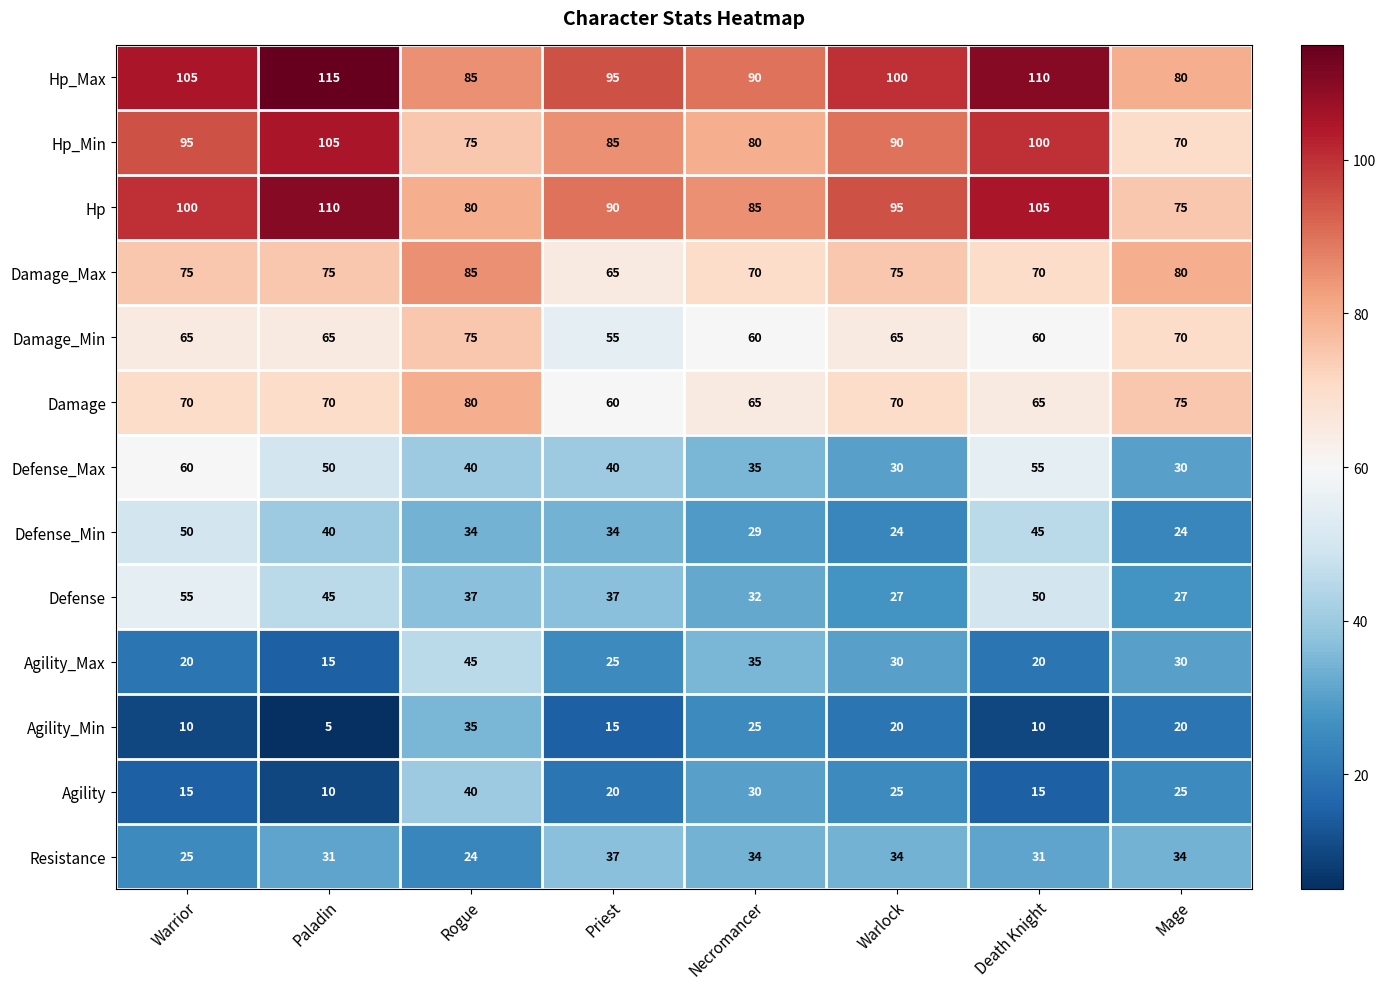

True or false: Defense_Max has a value of 40 at Priest.

True